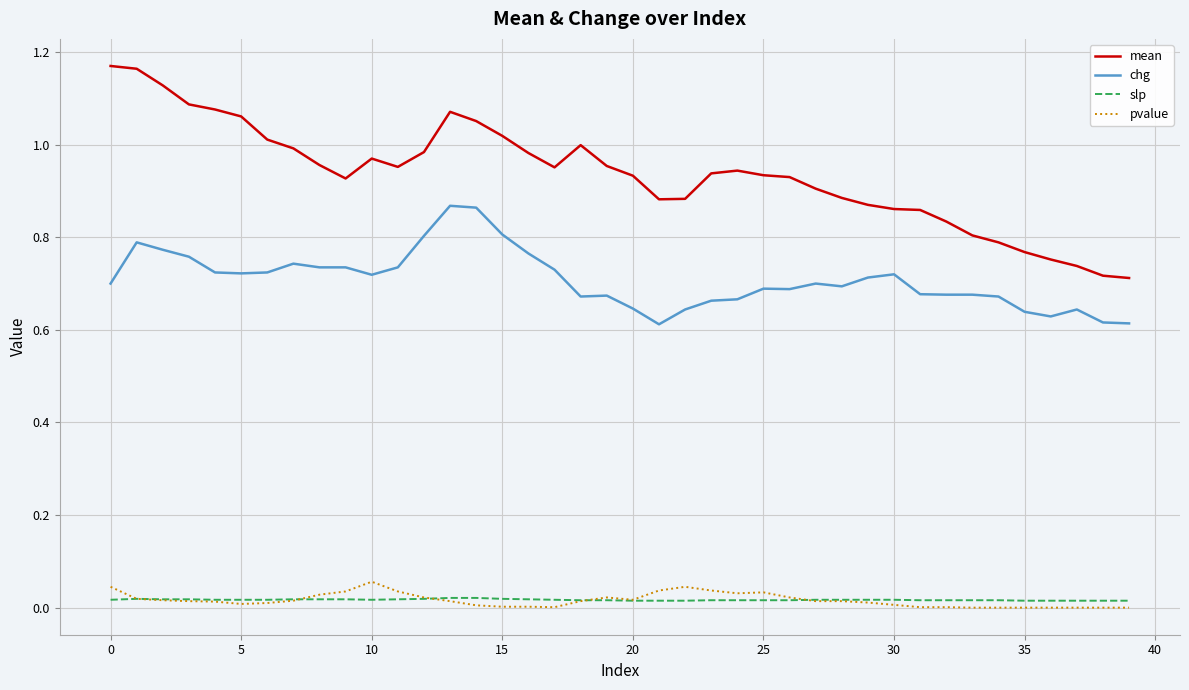

Which series has the largest range (max minus min)?

mean